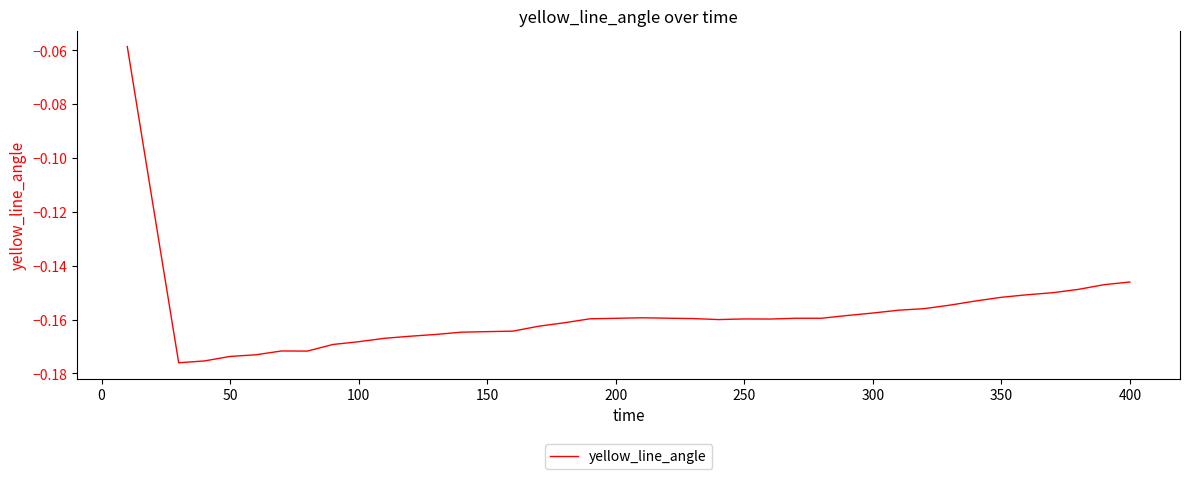

How many lines are shown in the chart?

1